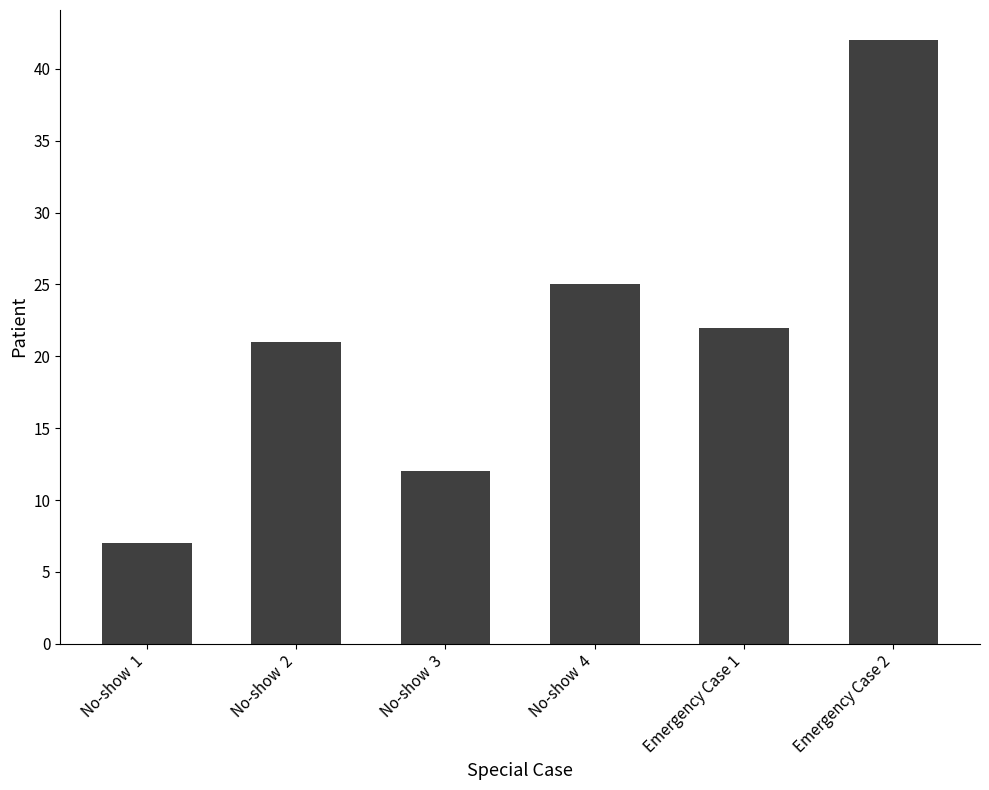

How many bars are there in total?

6